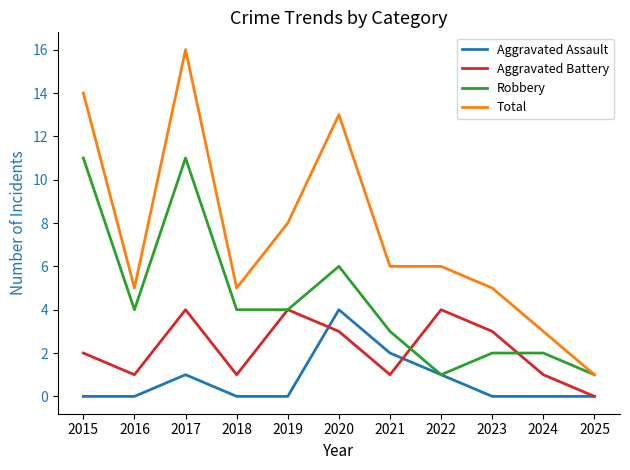

At which category does Total reach its first local valley?

2016